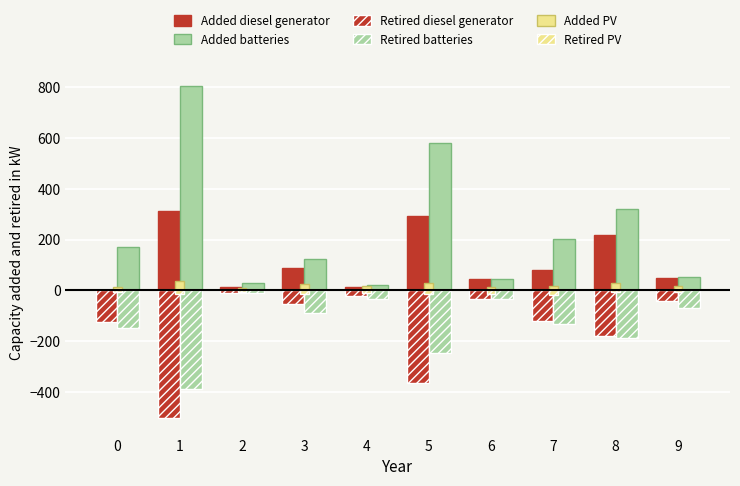

Does the chart contain stacked bars?

No